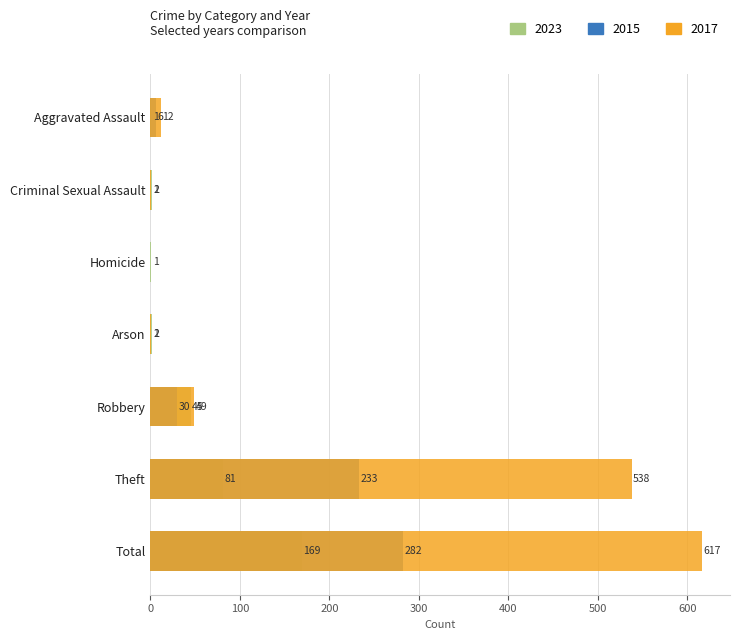

Where is 2023 nearest to the value 85?

Theft